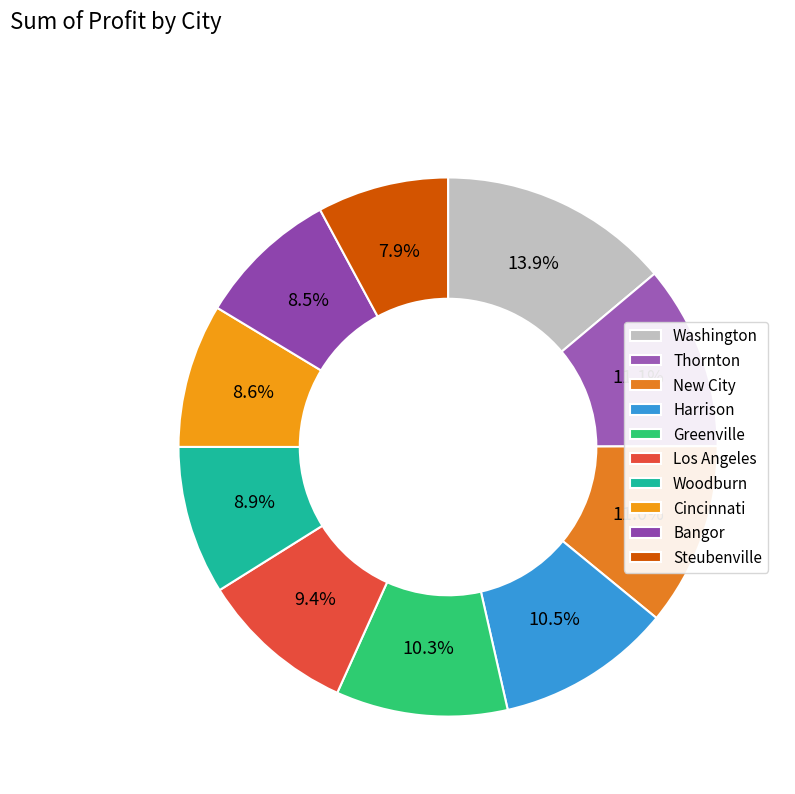

Combined, what portion of the pie is Thornton and Greenville?

21.4%